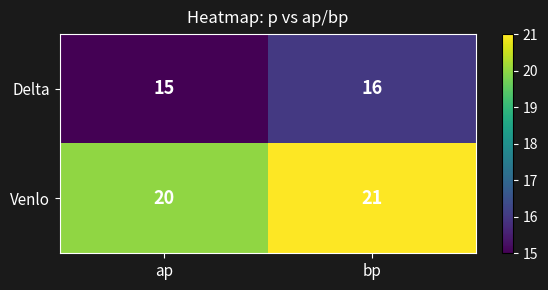

What is the spread (max minus min) of values at ap?

5